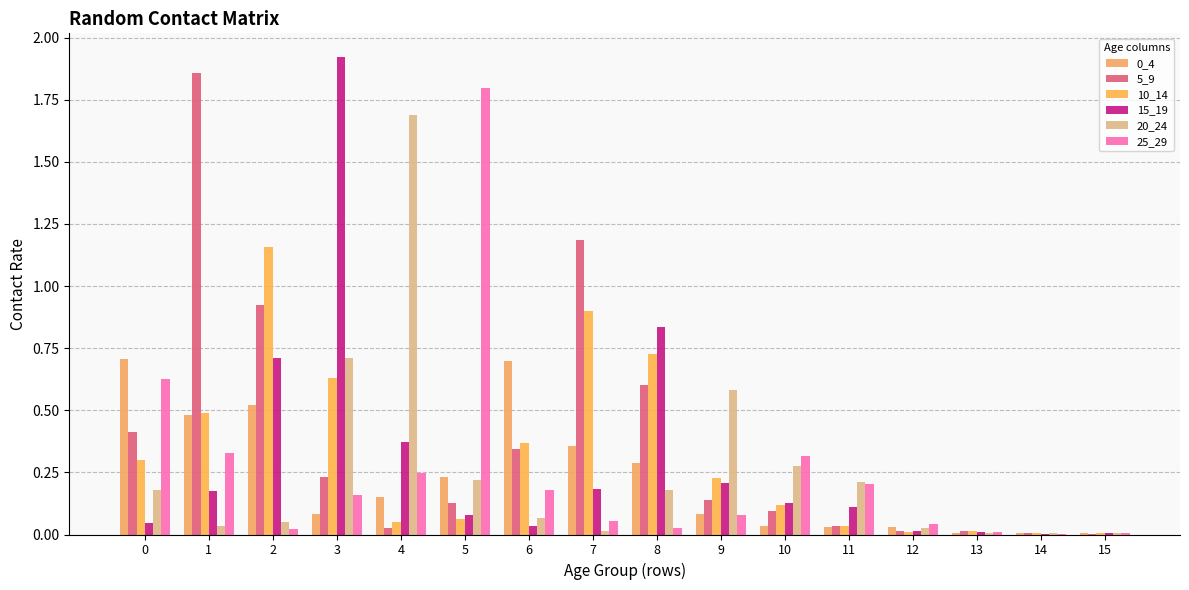

At how many categories does at least one series exceed 1?

6